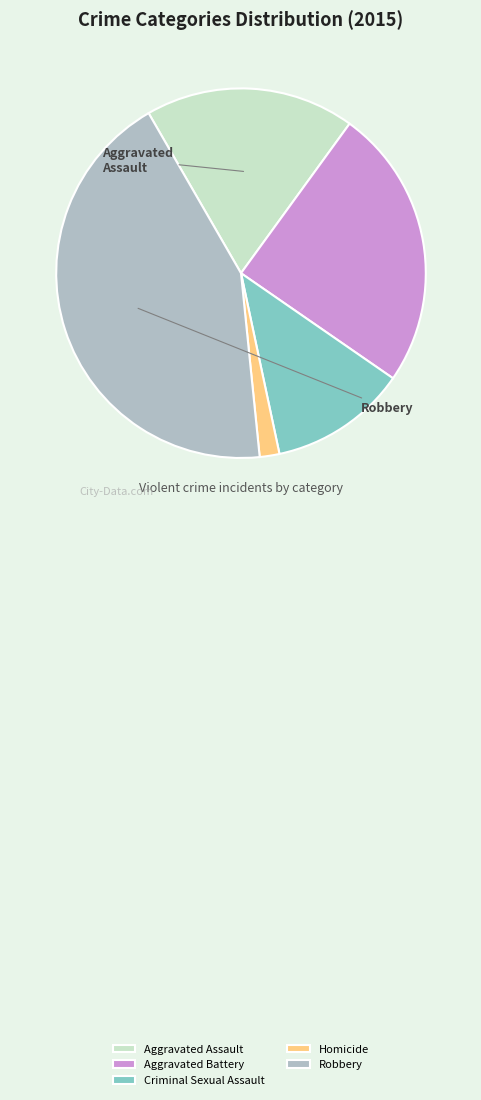

What is the smallest slice in the pie chart?

Homicide